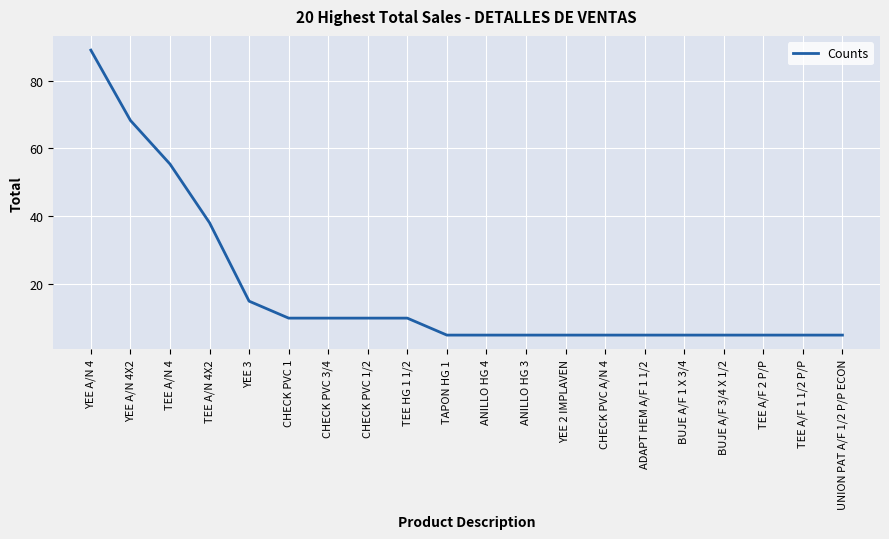

How many distinct data groups are displayed?

1